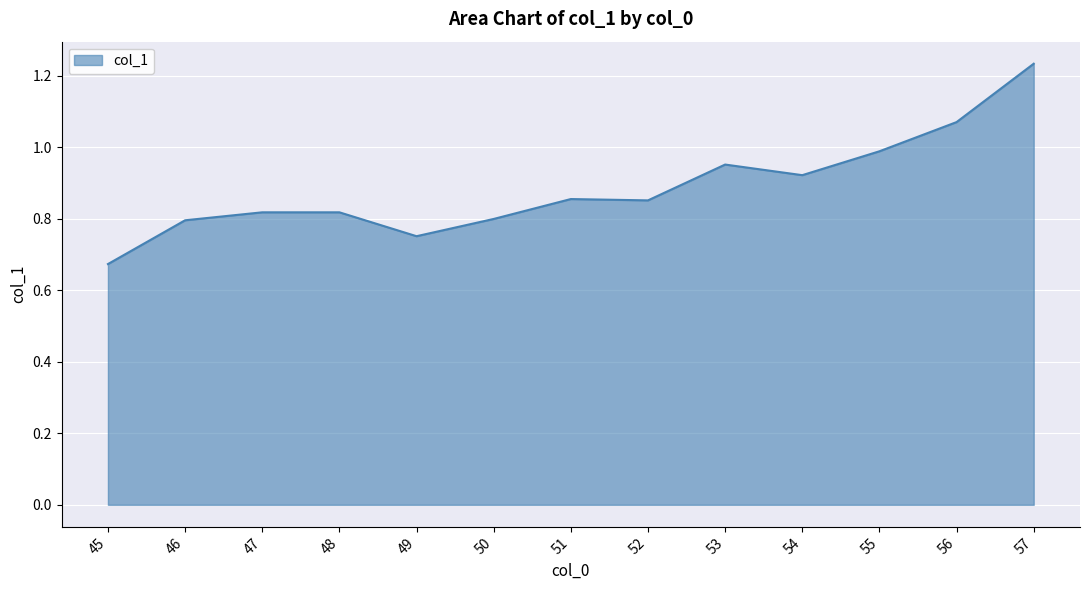

What is the change in value from 45 to 53?

+0.3